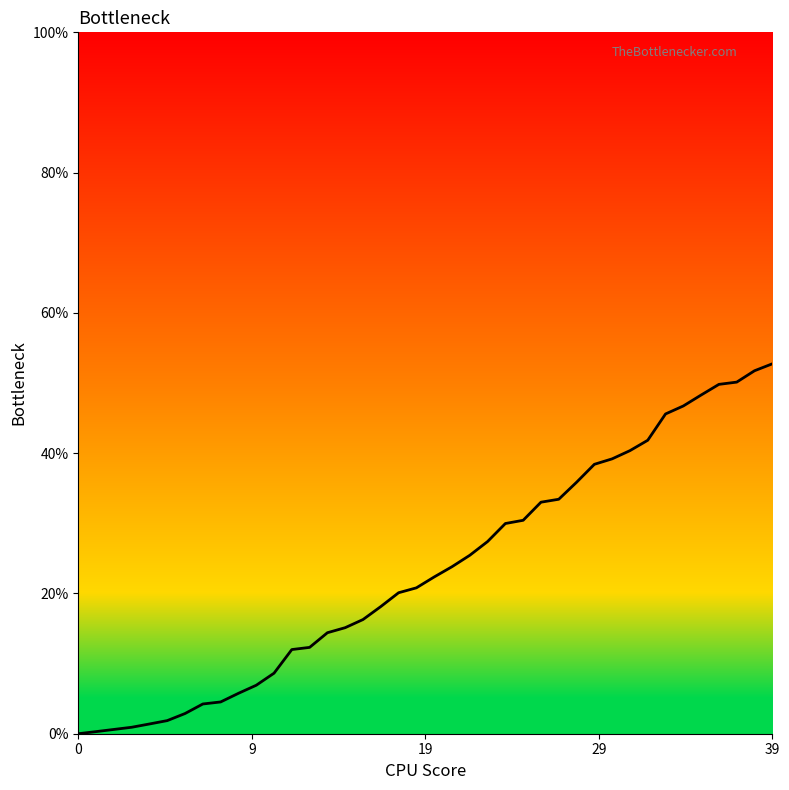

What is the difference between the maximum and minimum values?

52.7